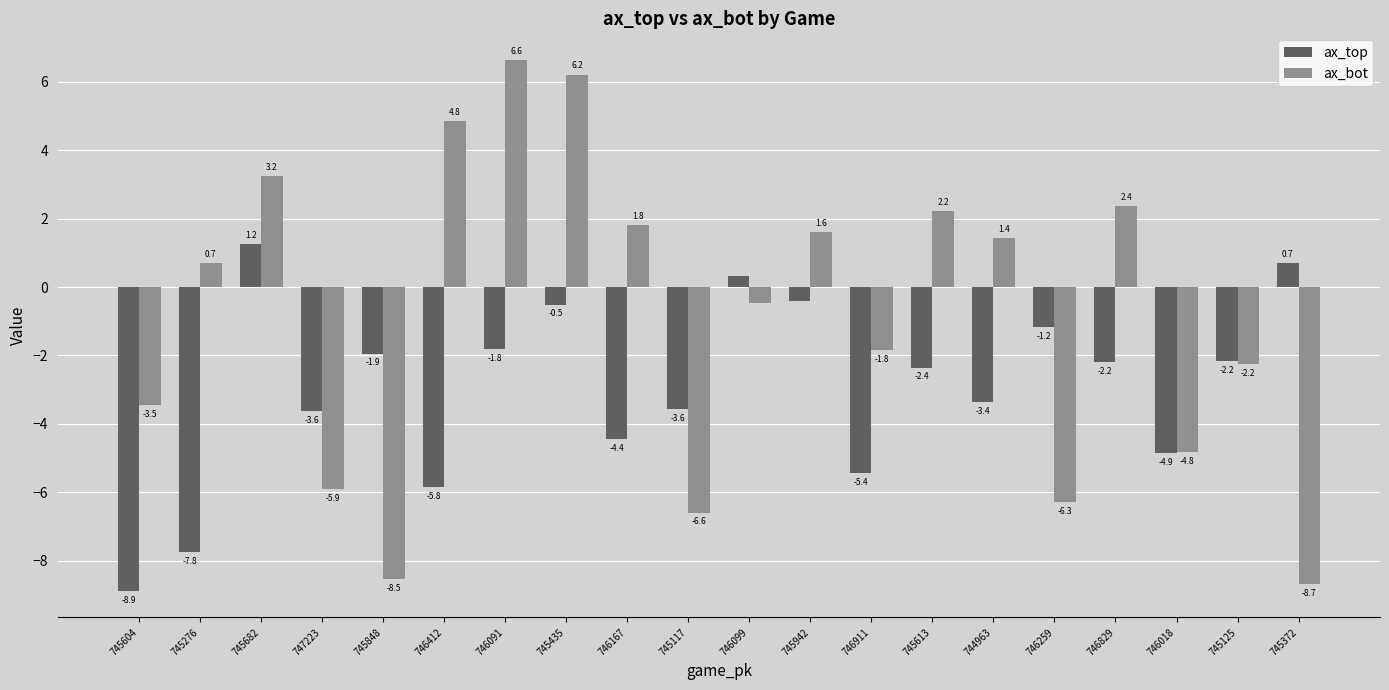

At which category is the sum across all series the highest?

745435